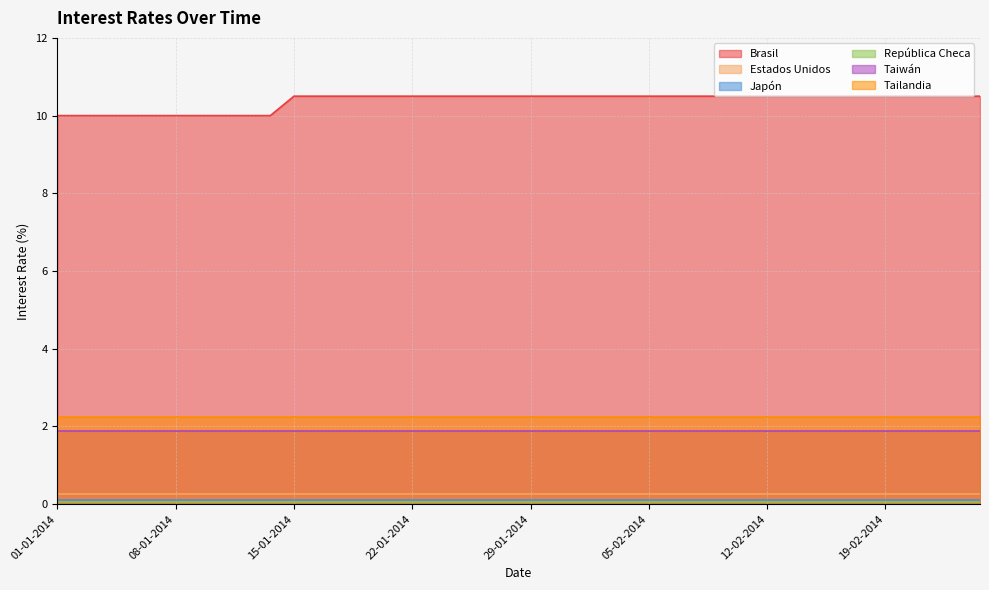

What is the label of the 34th point from the right?

09-01-2014